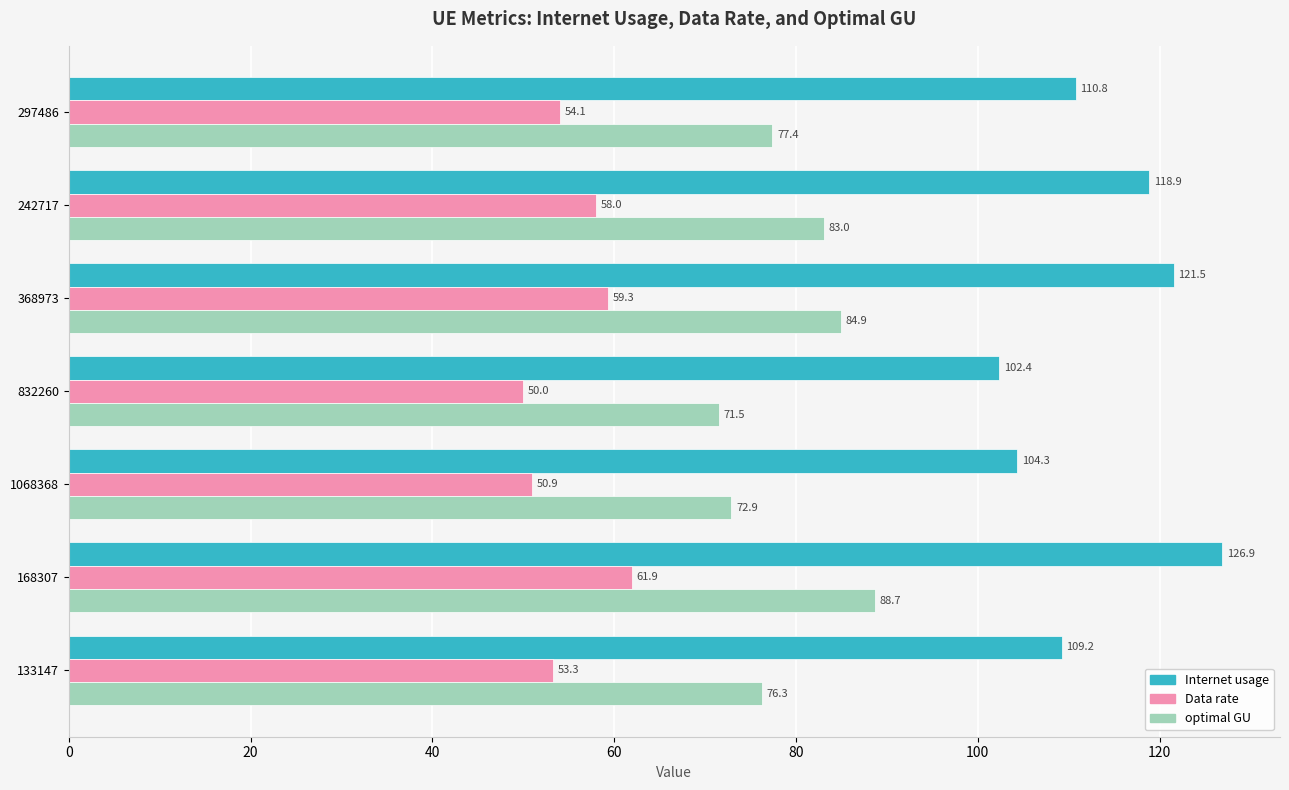

Which series has the largest total across all categories?

Internet usage